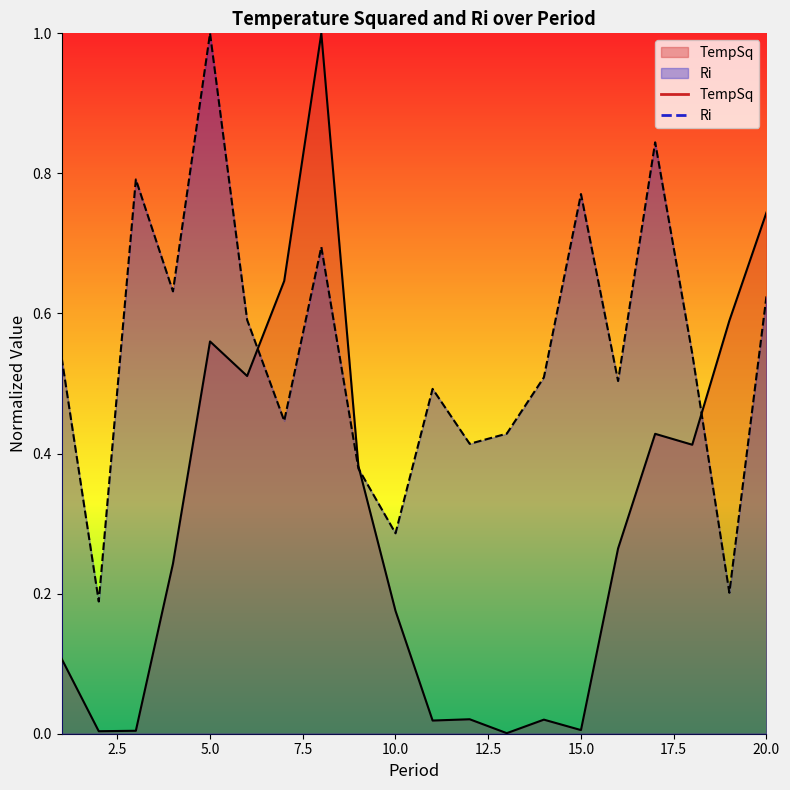

Where is the first local minimum for TempSq?

2